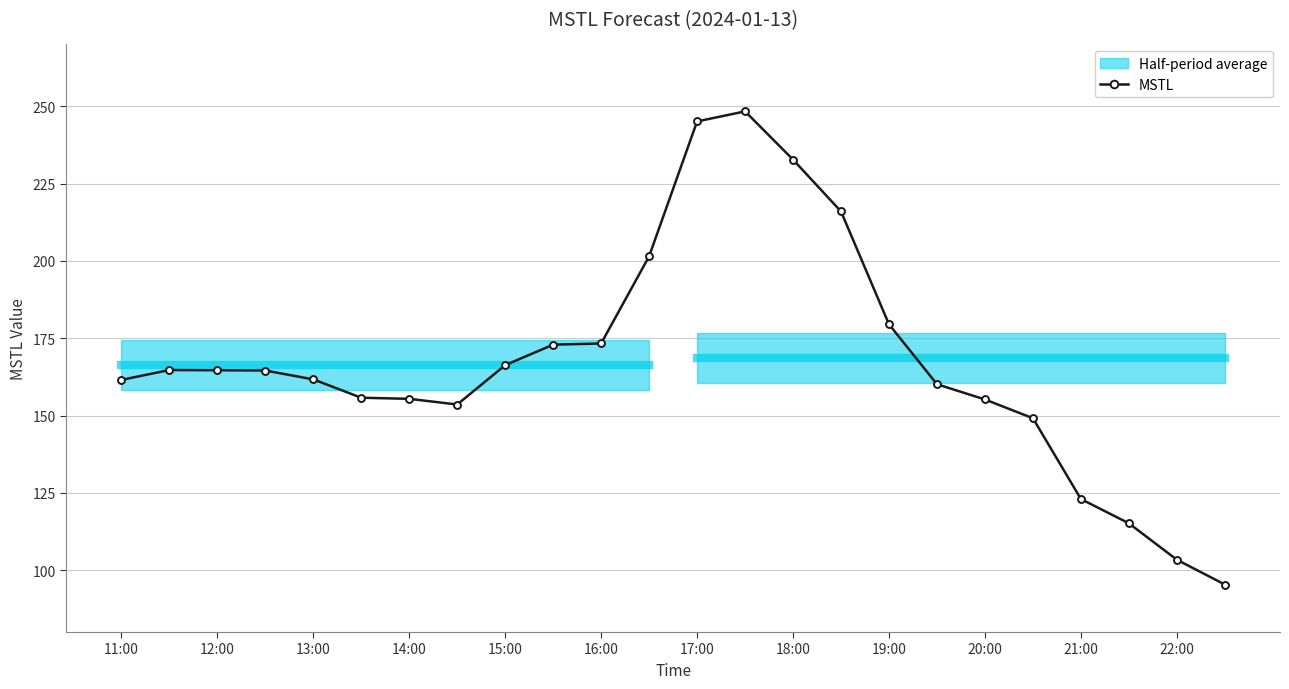

True or false: MSTL has more than 0 points higher than both neighbors.

True